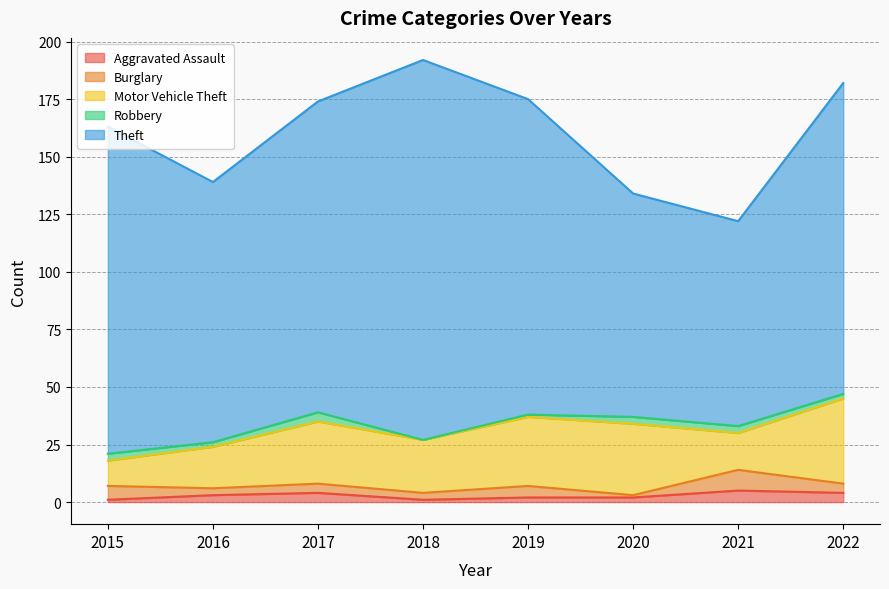

What is the value of the Aggravated Assault point at the 3rd from the left?

4